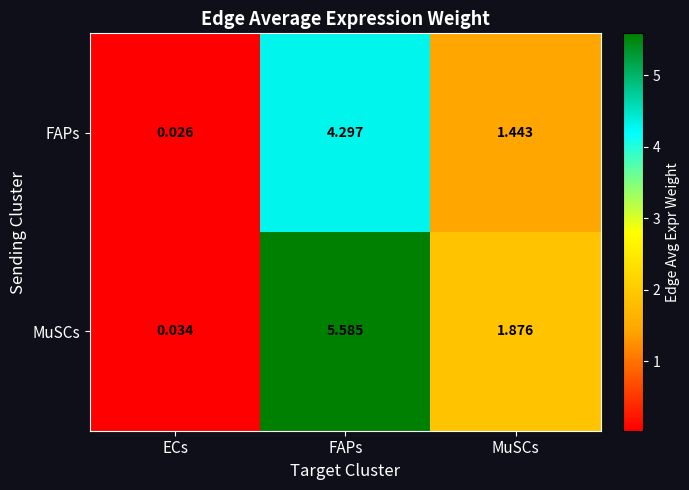

Which series changed the most between ECs and MuSCs?

MuSCs